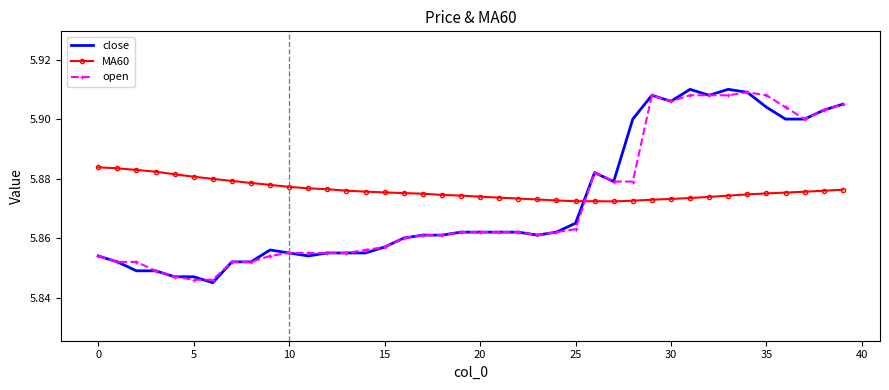

True or false: MA60 and close intersect in this chart.

True